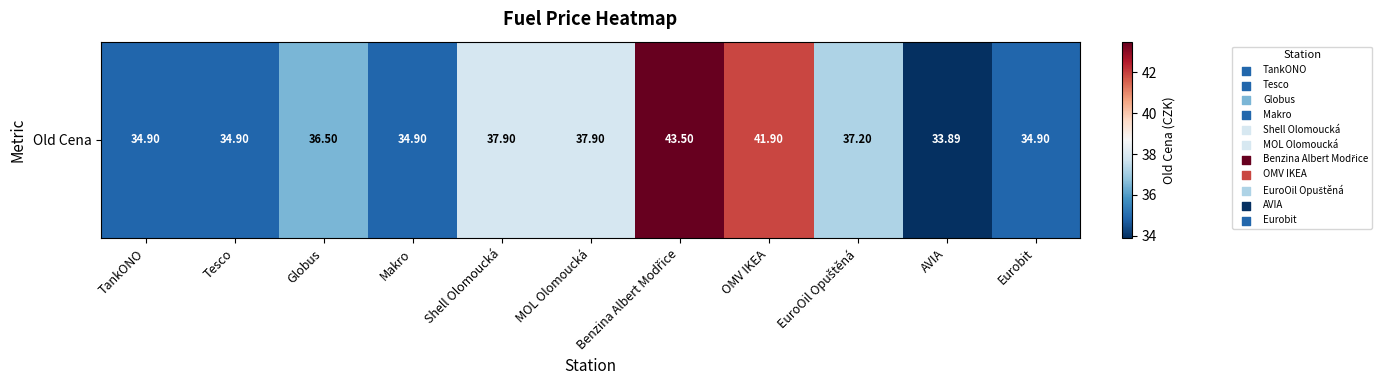

At which label is the value closest to 38?

Shell Olomoucká